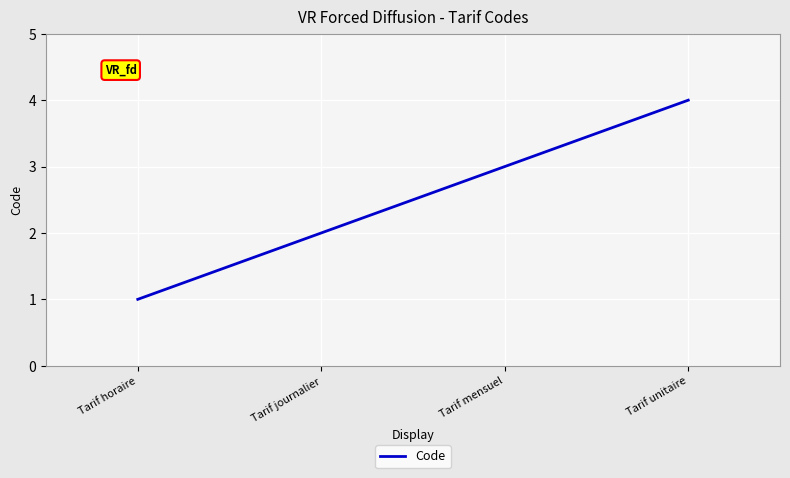

Is it true that the value at Tarif unitaire is 4?

True